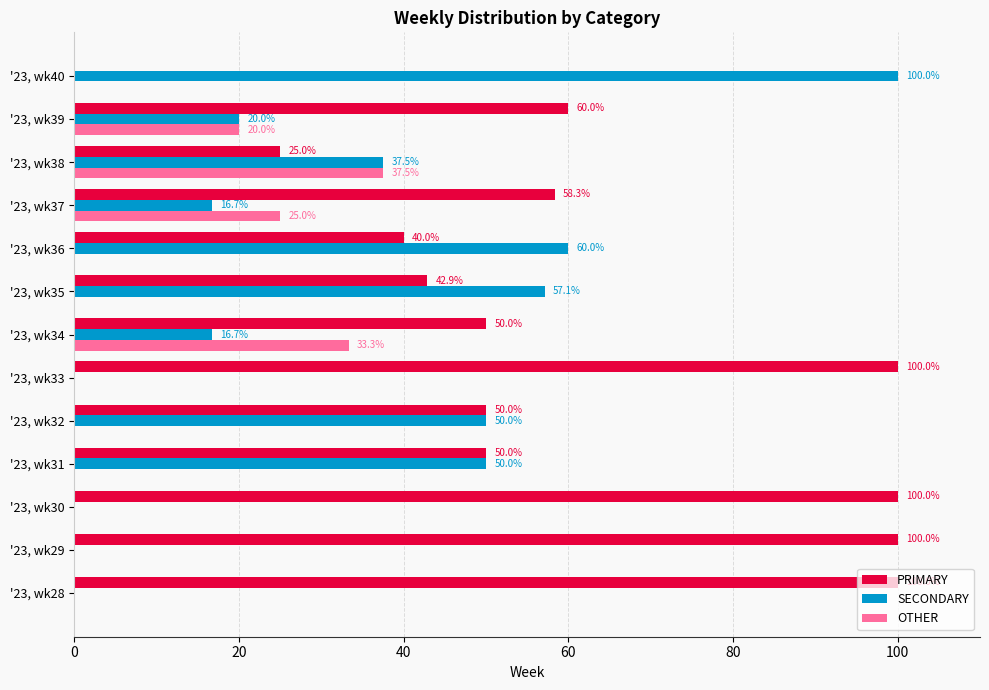

Which series has the largest total across all categories?

PRIMARY